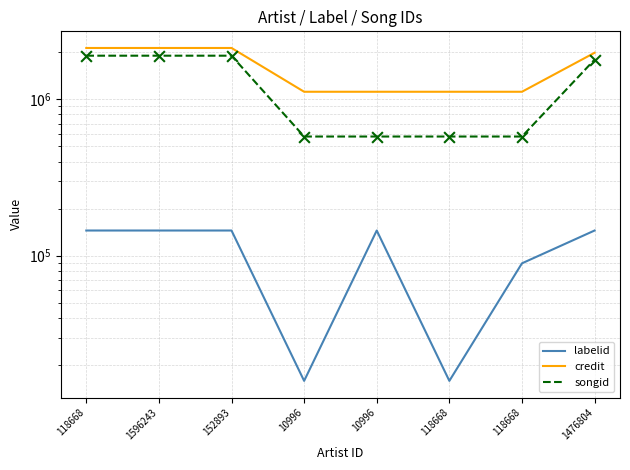

Which series contains the highest Y value?

credit